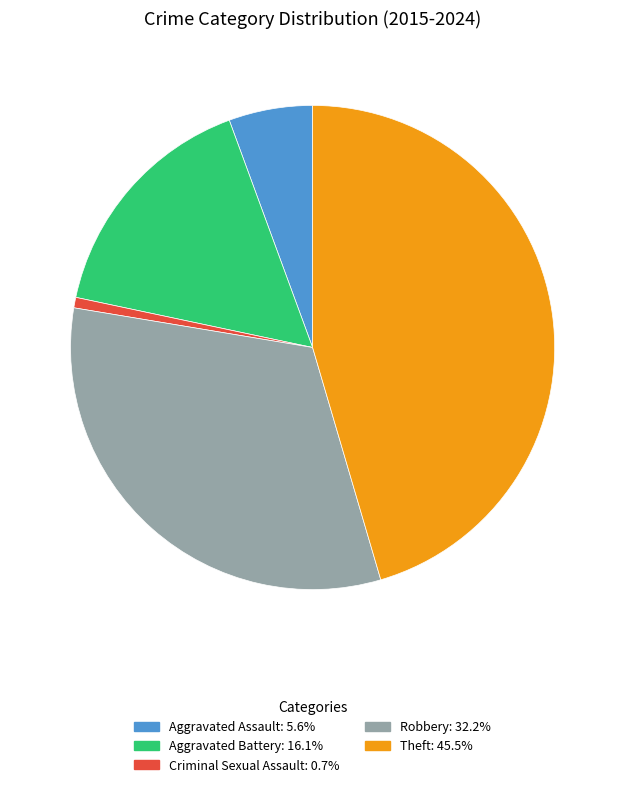

Between Aggravated Assault and Theft, which is larger?

Theft